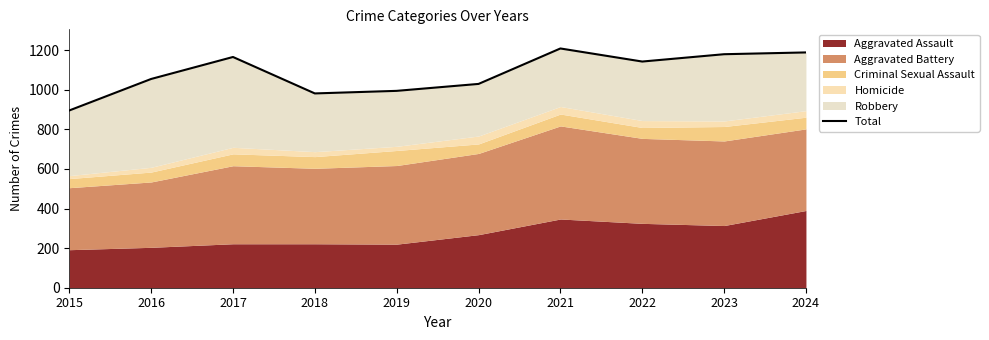

Approximately how many times larger is the value at 2023 compared to 2017?

1.0